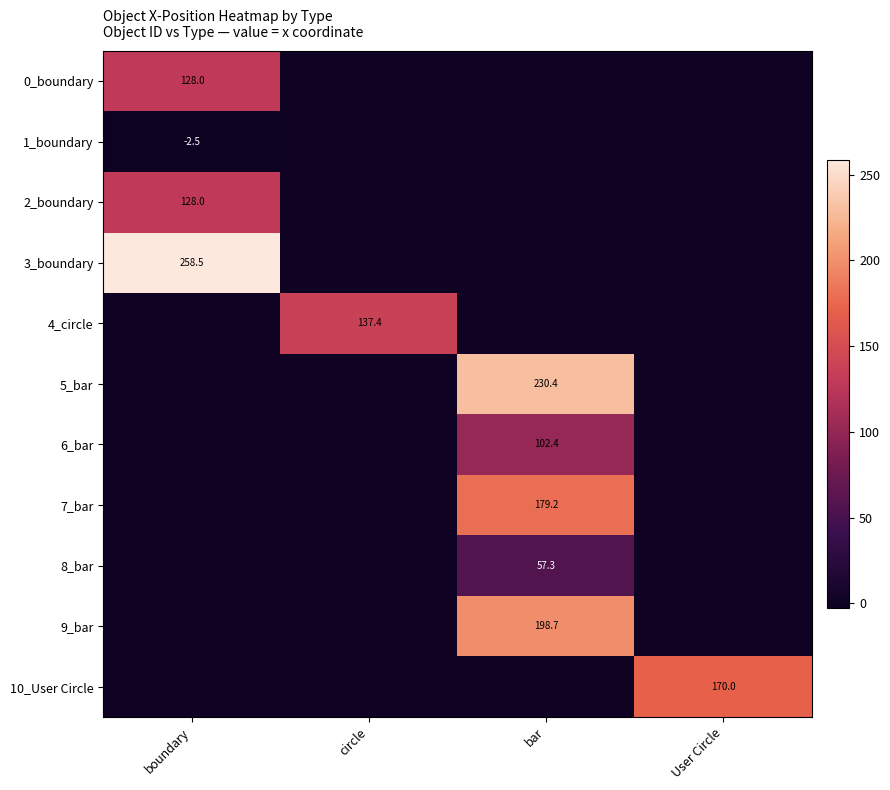

Is it true that 2_boundary equals 128.0 at boundary?

True